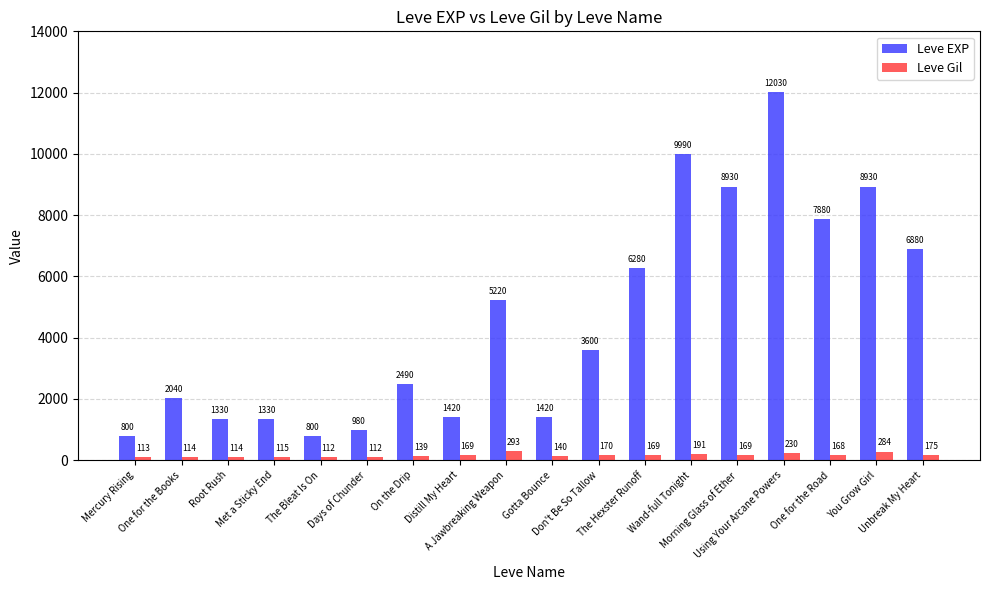

Reading left to right, transcribe all the data shown in this chart.

Leve EXP: Mercury Rising=800	One for the Books=2040	Root Rush=1330	Met a Sticky End=1330	The Bleat Is On=800	Days of Chunder=980	On the Drip=2490	Distill My Heart=1420	A Jawbreaking Weapon=5220	Gotta Bounce=1420	Don't Be So Tallow=3600	The Hexster Runoff=6280	Wand-full Tonight=9990	Morning Glass of Ether=8930	Using Your Arcane Powers=12030	One for the Road=7880	You Grow Girl=8930	Unbreak My Heart=6880
Leve Gil: Mercury Rising=113	One for the Books=114	Root Rush=114	Met a Sticky End=115	The Bleat Is On=112	Days of Chunder=112	On the Drip=139	Distill My Heart=169	A Jawbreaking Weapon=293	Gotta Bounce=140	Don't Be So Tallow=170	The Hexster Runoff=169	Wand-full Tonight=191	Morning Glass of Ether=169	Using Your Arcane Powers=230	One for the Road=168	You Grow Girl=284	Unbreak My Heart=175